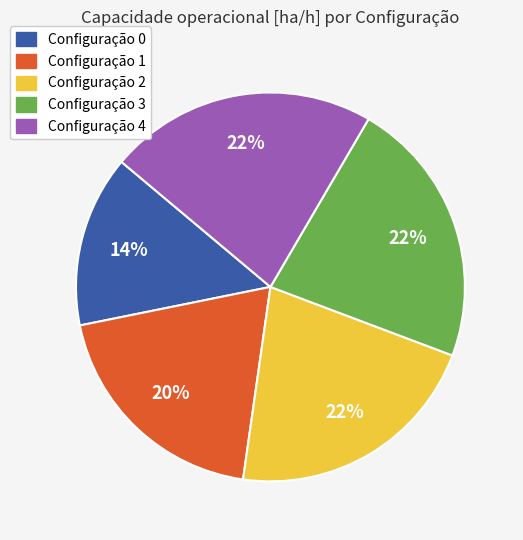

Is there a majority slice in this chart?

No